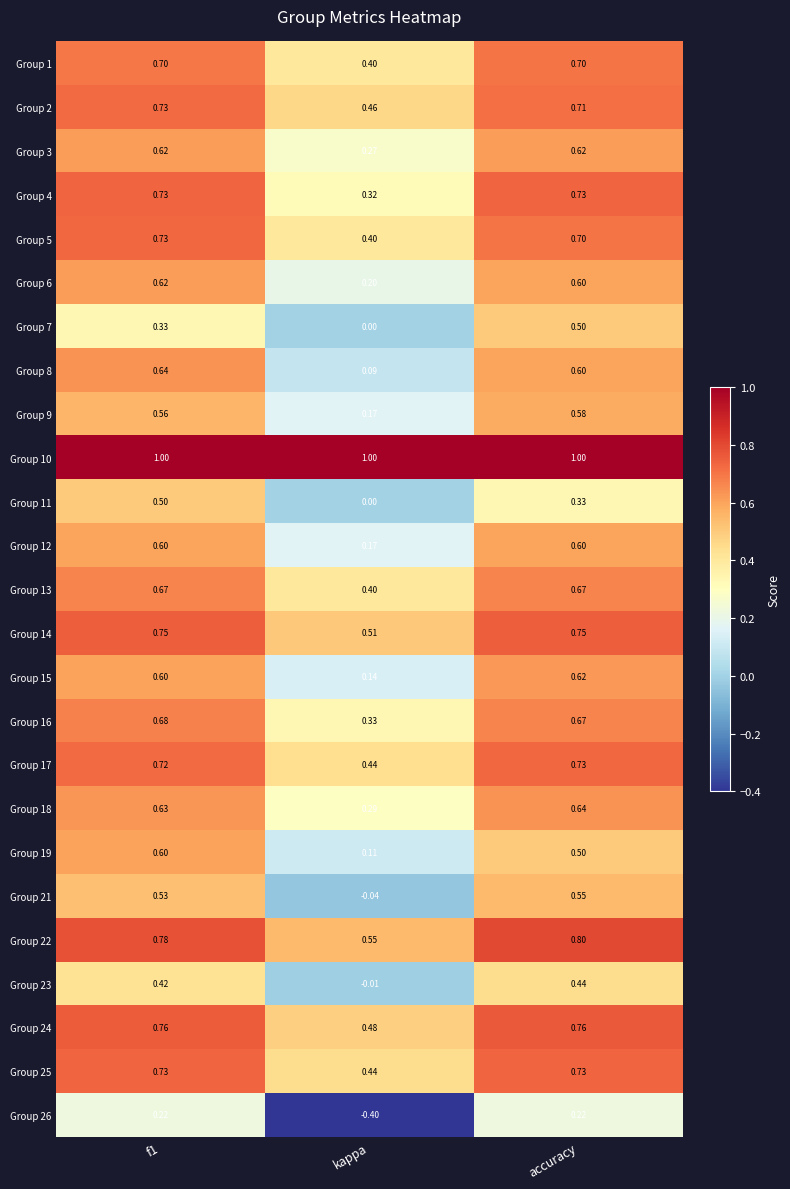

What is the spread (max minus min) of values at kappa?

1.4